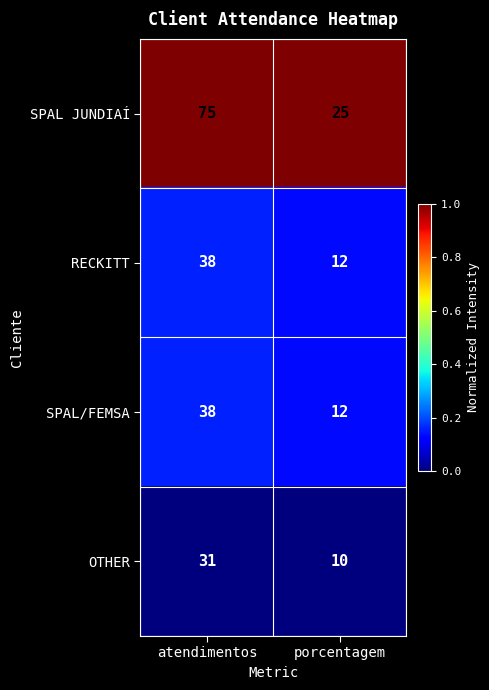

Which category has the highest value across all series?

atendimentos